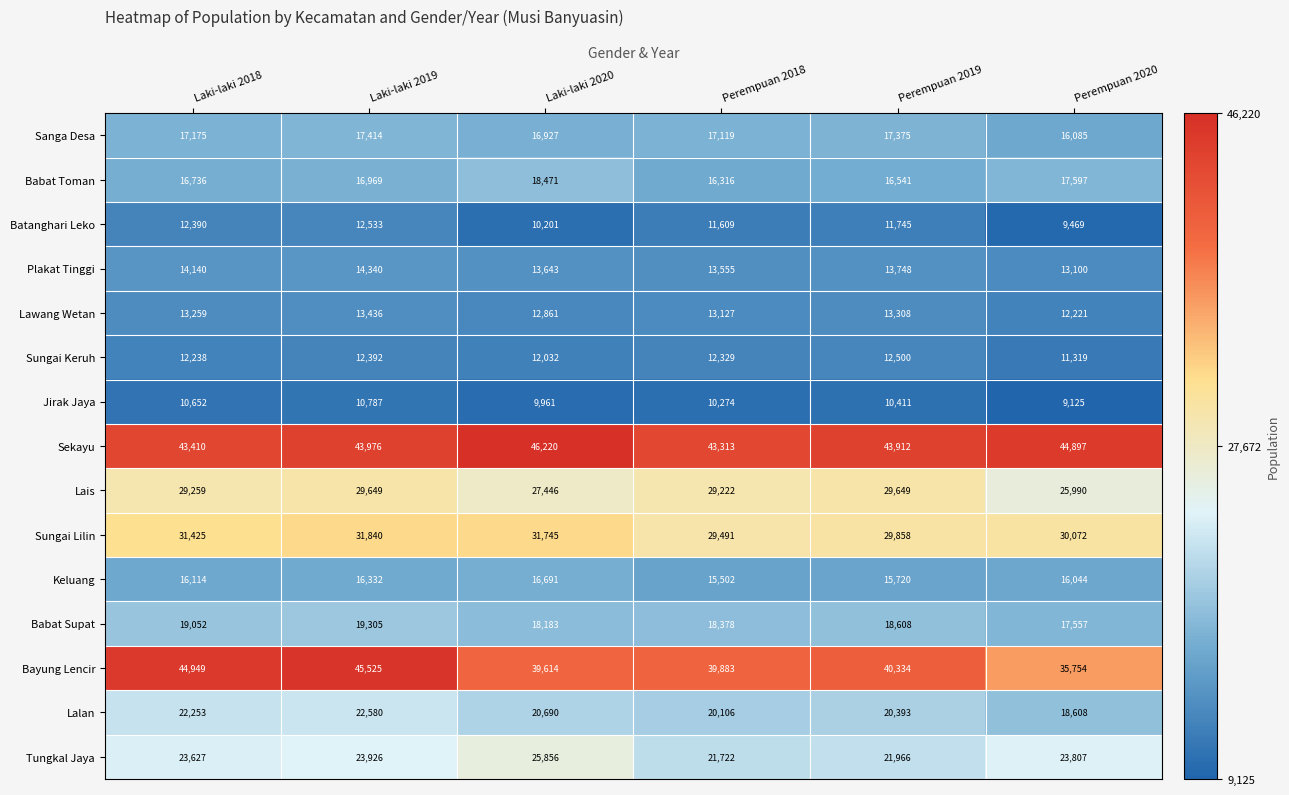

At which category is the sum across all series the highest?

Laki-laki 2019